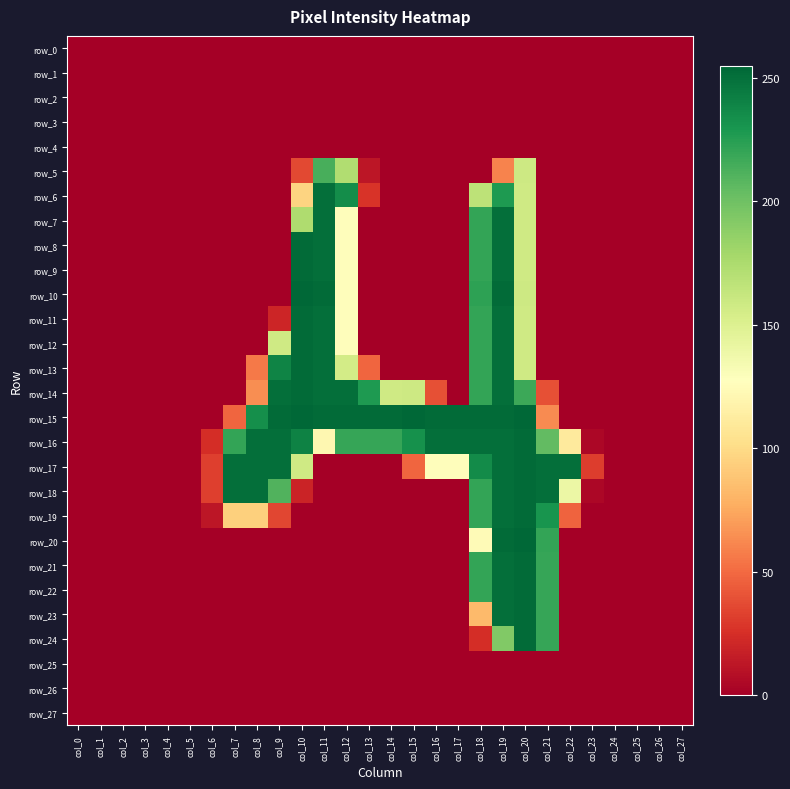

What is the spread (max minus min) of values at col_14?

253